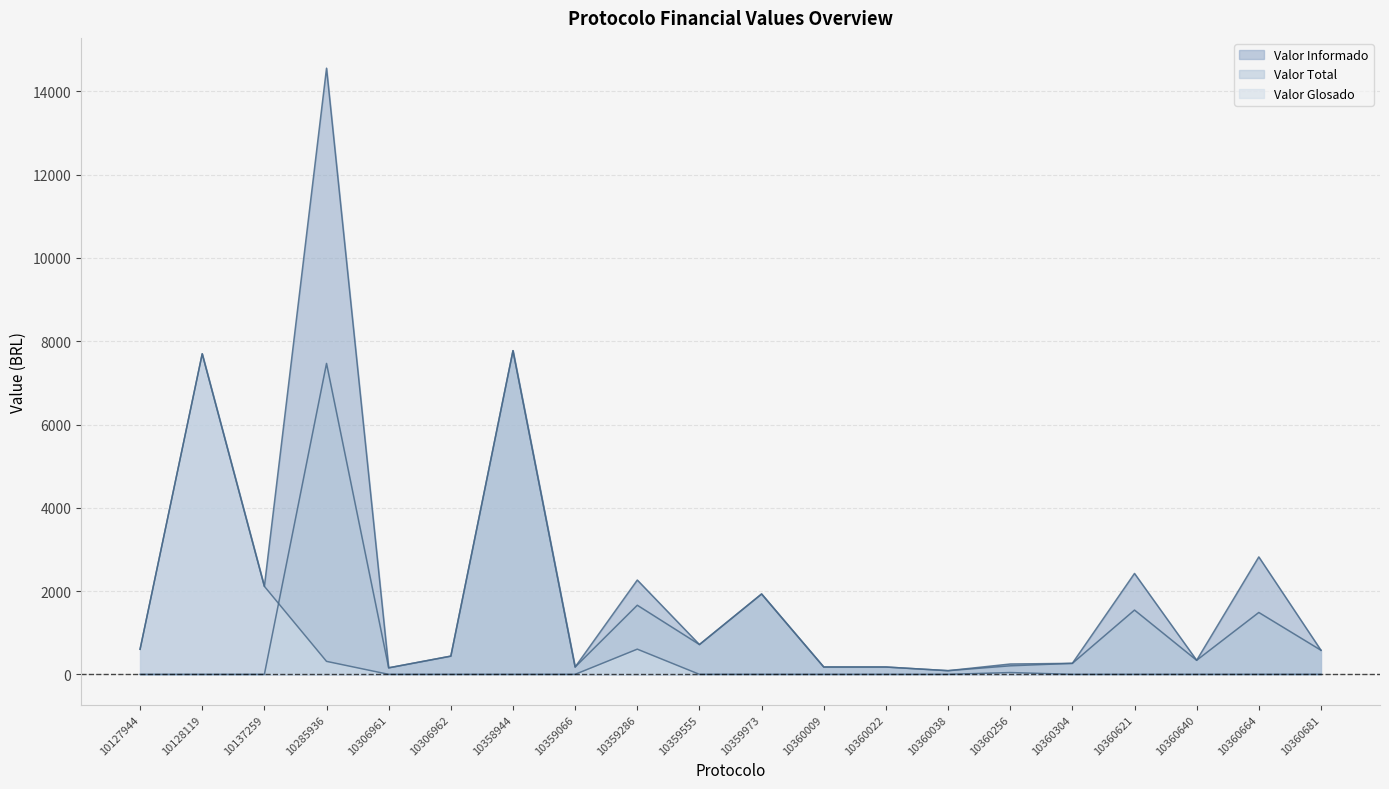

Is it true that Valor Informado equals 1930.0 at 10359973?

True